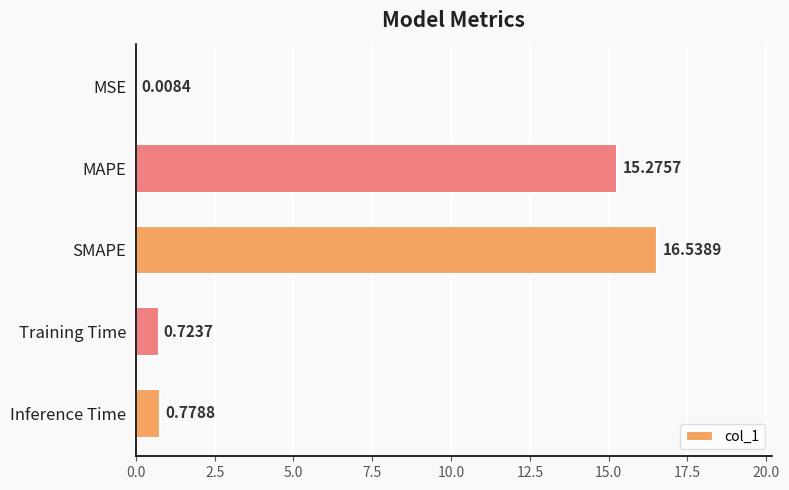

What is the change in value from SMAPE to Inference Time?

-15.8